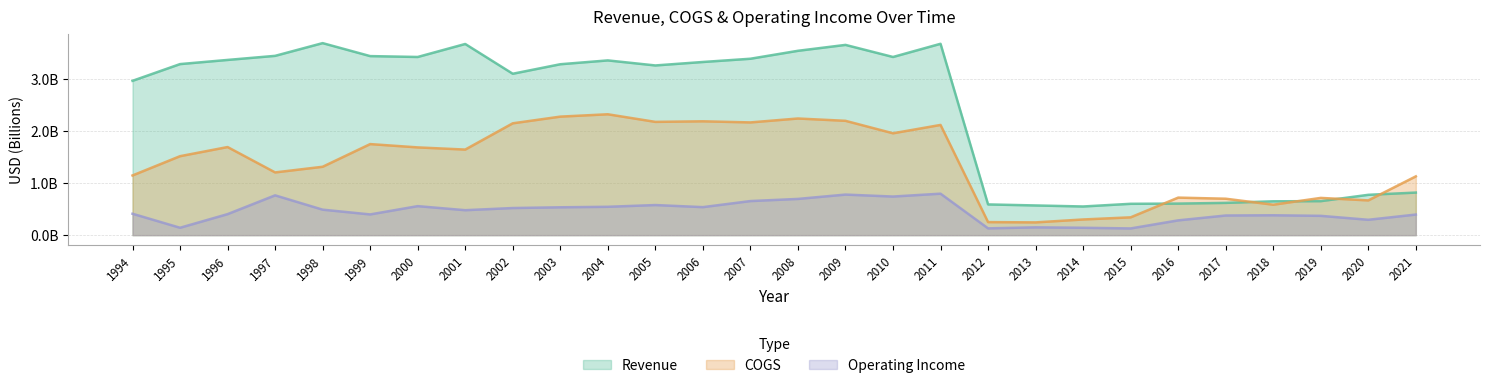

True or false: Revenue and Operating Income intersect in this chart.

False